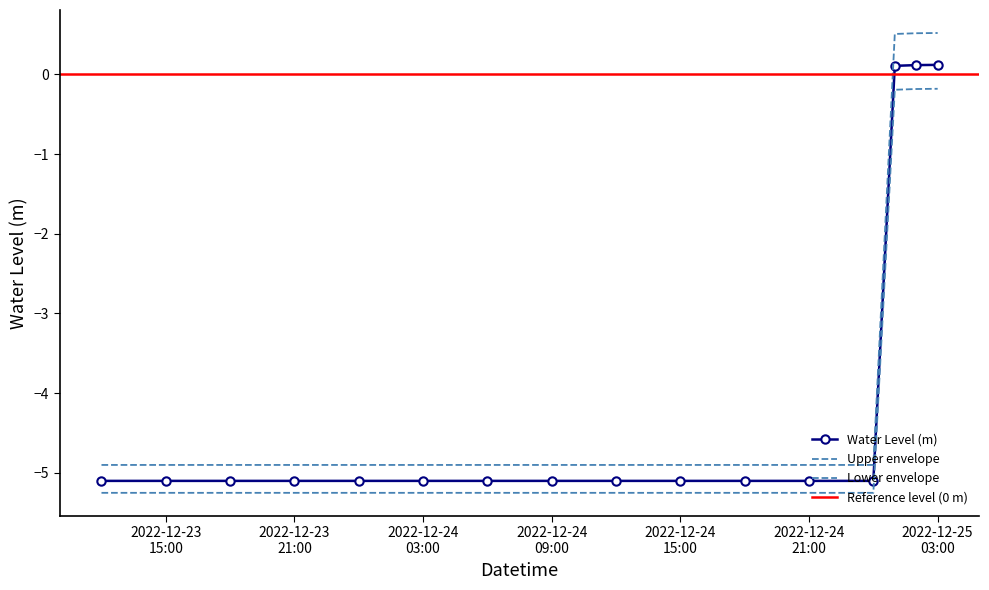

List the labels in order of value, largest first.

2022-12-25 03:00:00, 2022-12-25 02:00:00, 2022-12-25 01:00:00, 2022-12-23 12:00:00, 2022-12-23 15:00:00, 2022-12-23 18:00:00, 2022-12-23 21:00:00, 2022-12-24 00:00:00, 2022-12-24 03:00:00, 2022-12-24 06:00:00, 2022-12-24 09:00:00, 2022-12-24 12:00:00, 2022-12-24 15:00:00, 2022-12-24 18:00:00, 2022-12-24 21:00:00, 2022-12-25 00:00:00